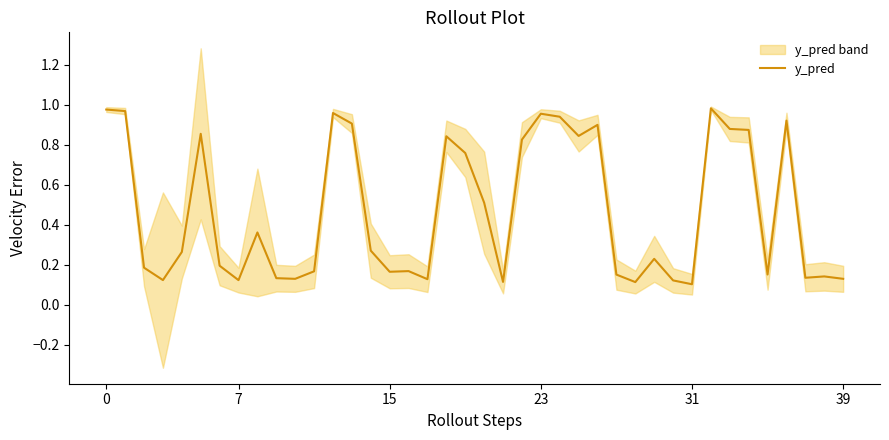

What is the difference between the second highest and minimum values?

0.9